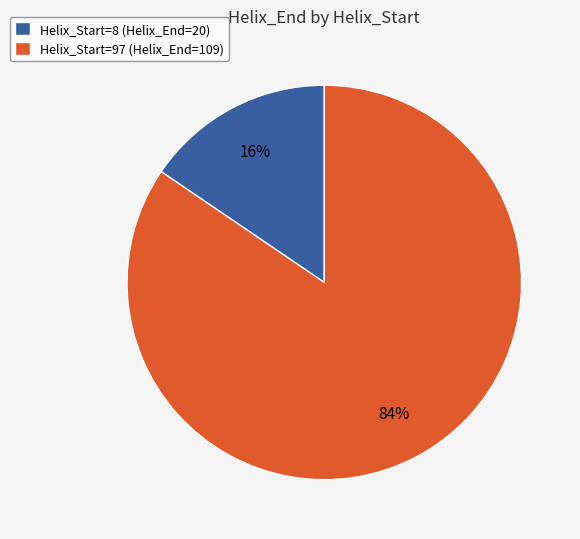

The Helix_Start=97 slice represents 92% of the pie. True or false?

False